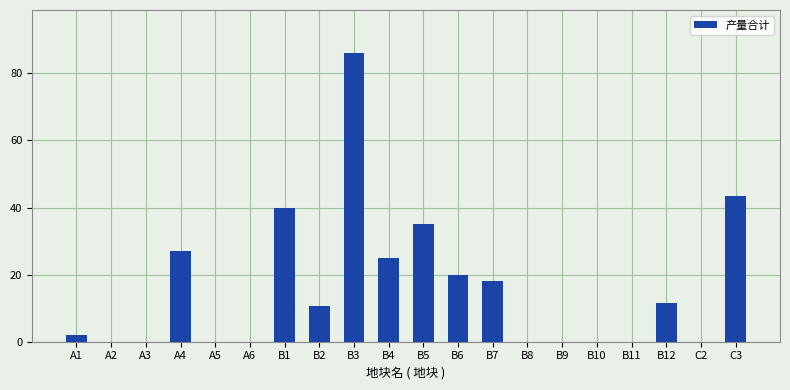

Count the number of values greater than 10.

10